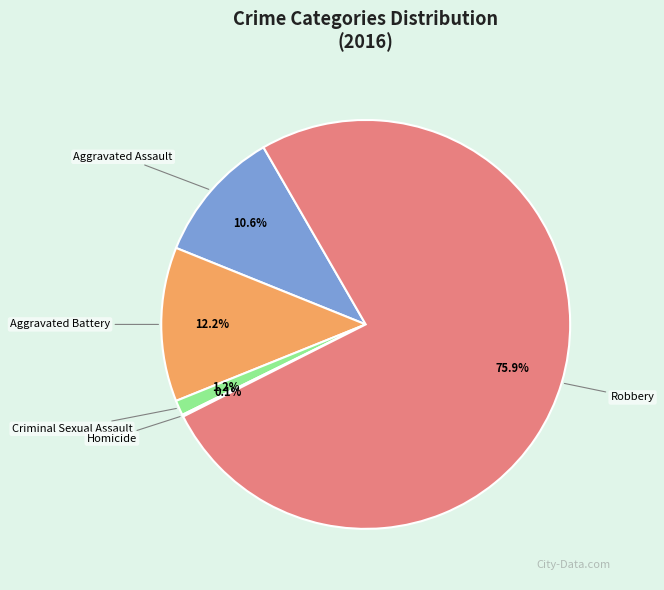

True or false: Aggravated Battery accounts for 21% of the total.

False